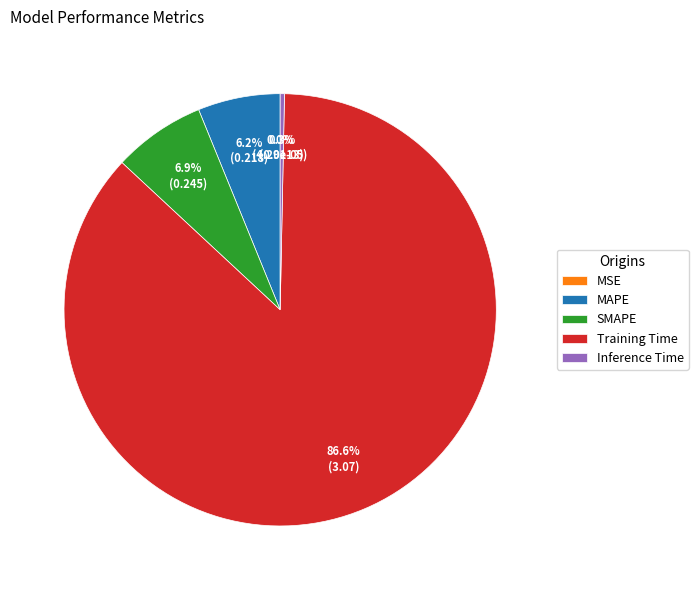

Which slice is the largest?

Training Time